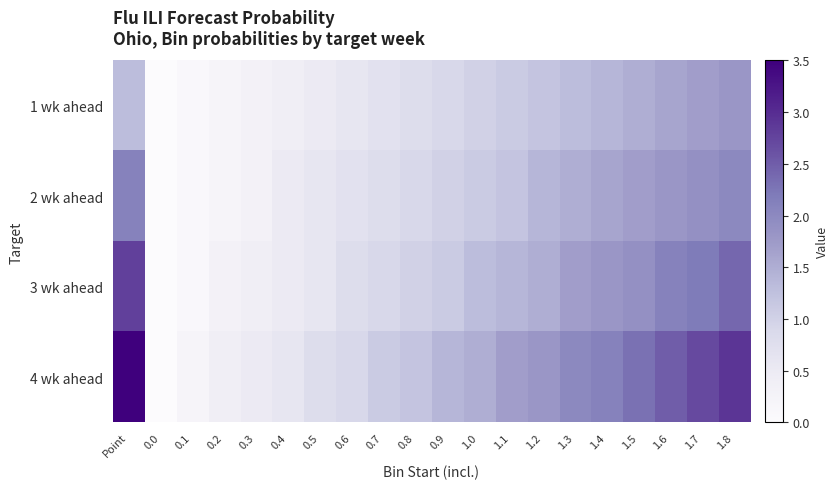

Rank the series by their average value, from lowest to highest.

1 wk ahead, 2 wk ahead, 3 wk ahead, 4 wk ahead